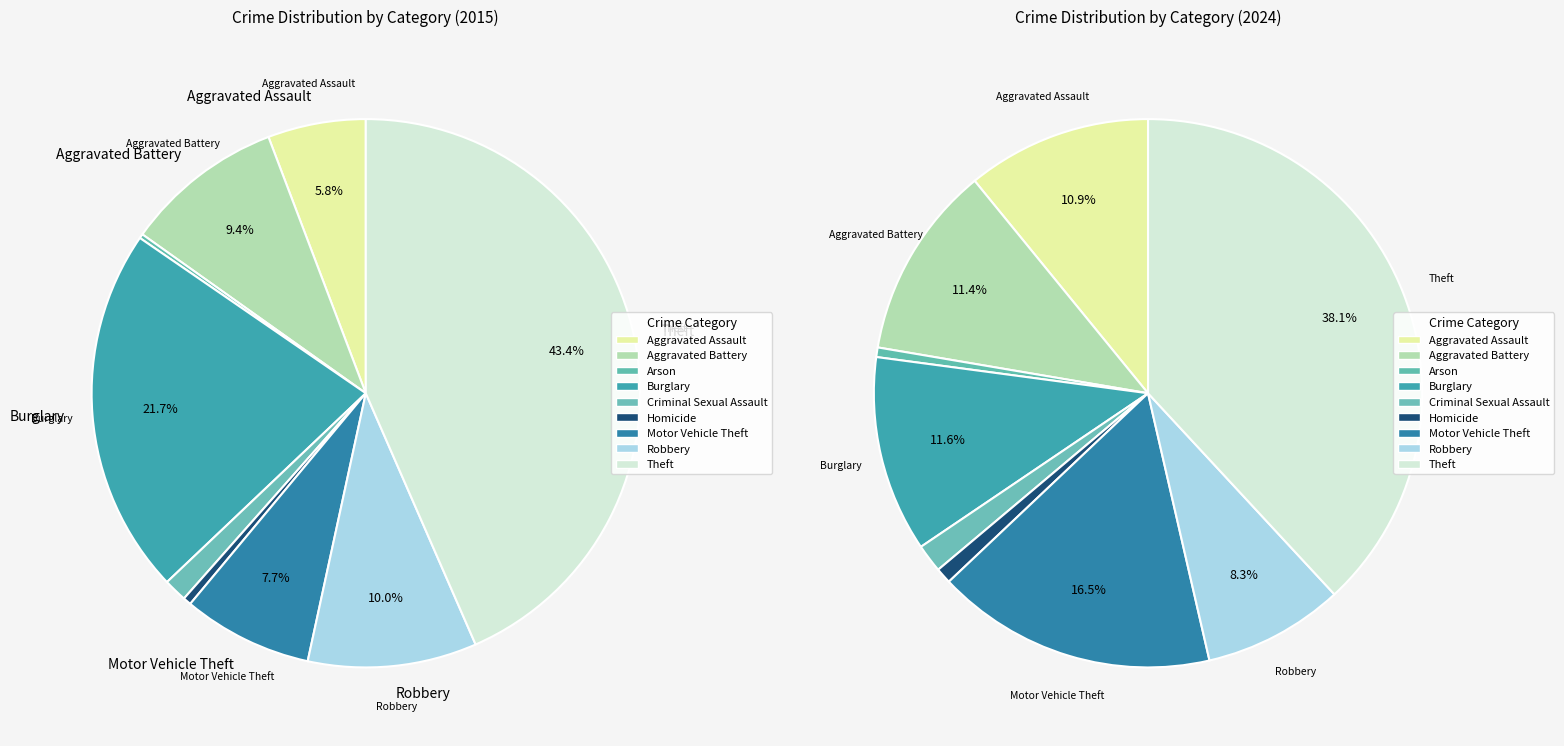

Combined, do 2 and 3 account for over 50%?

No